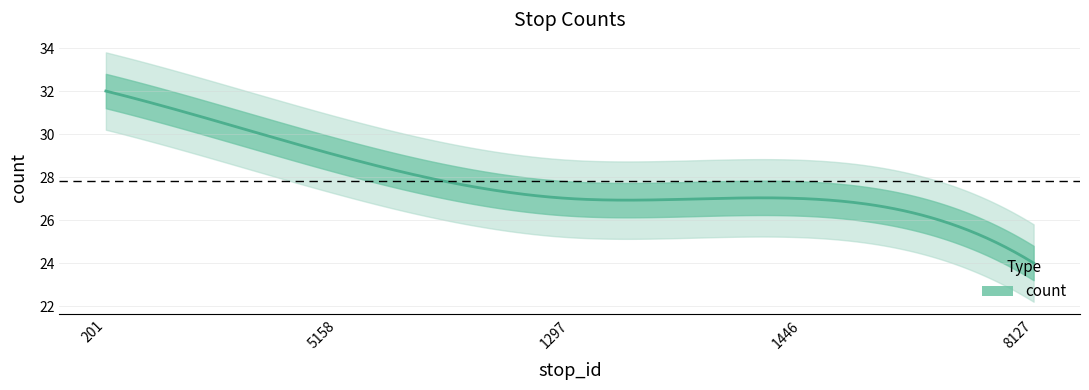

Reading left to right, transcribe all the data shown in this chart.

32	29	27	27	24